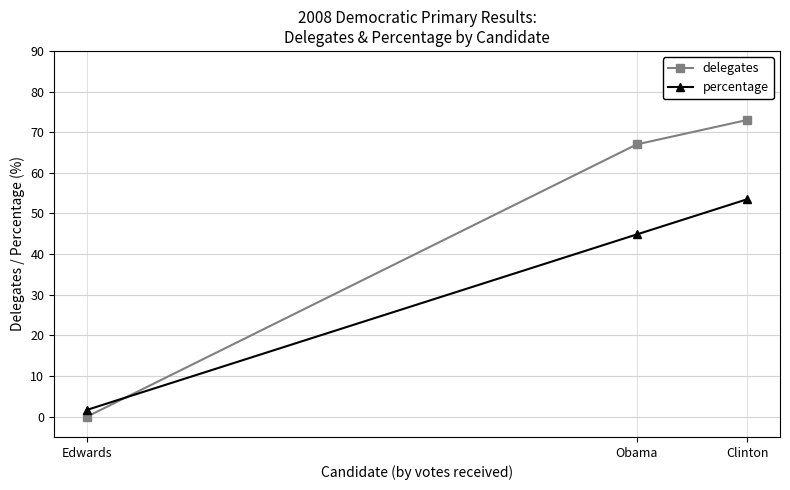

The value of percentage at Clinton is 53.5. True or false?

True